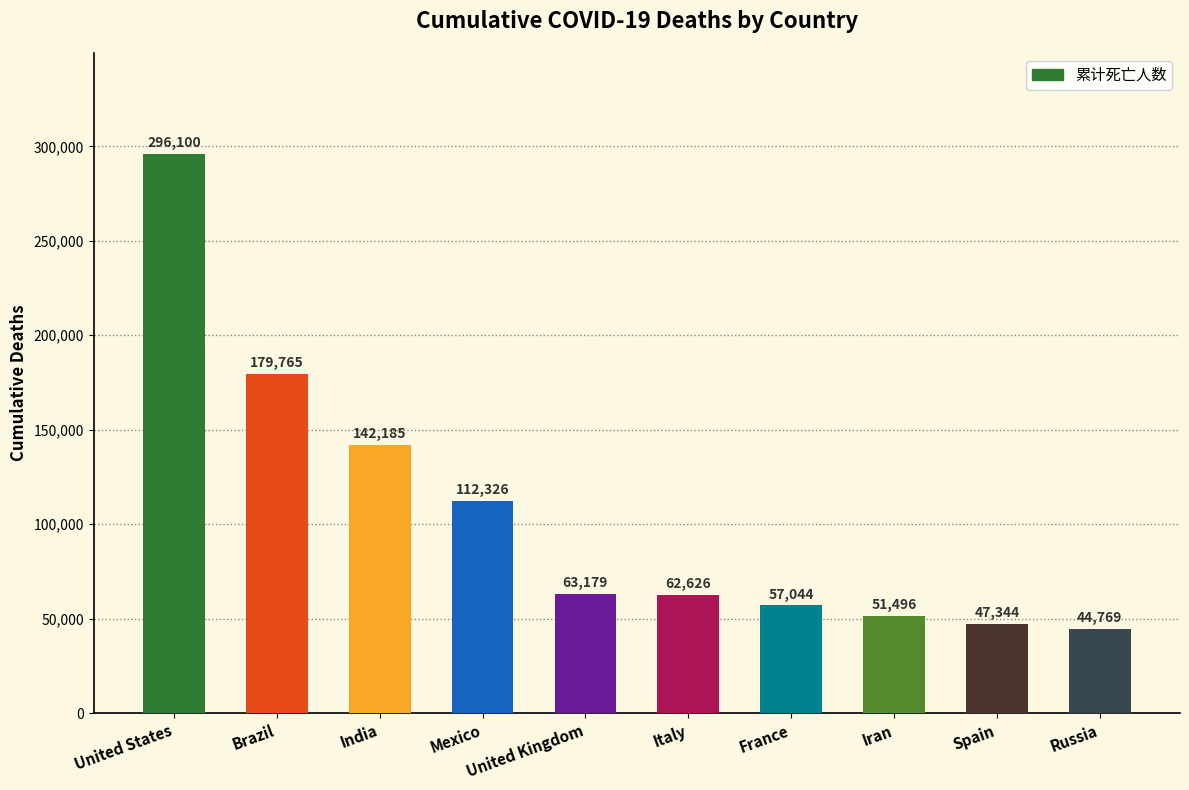

What is the sum of all values?

1056834